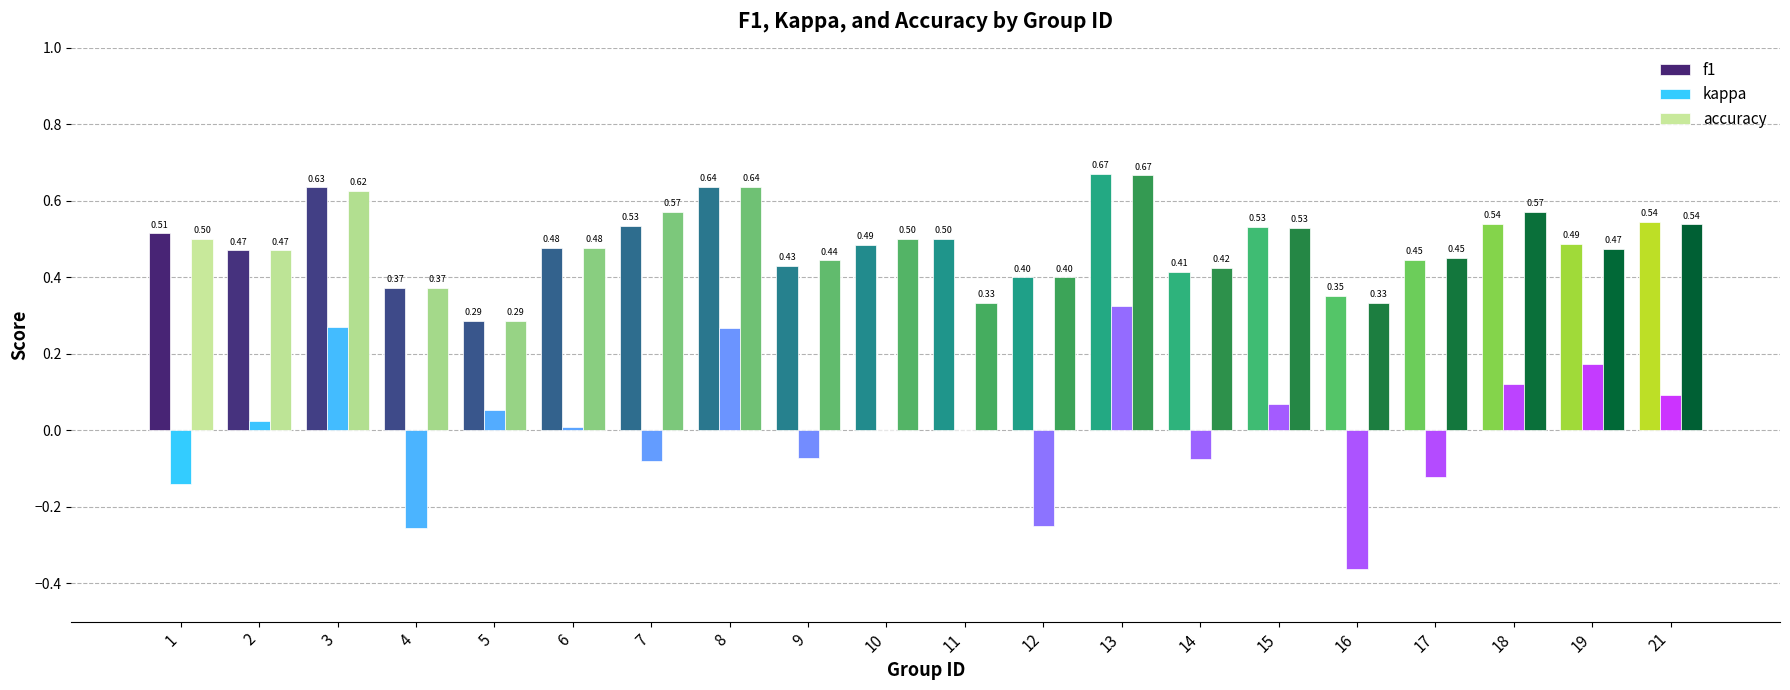

What is the difference between the kappa values at 8 and 1?

0.4